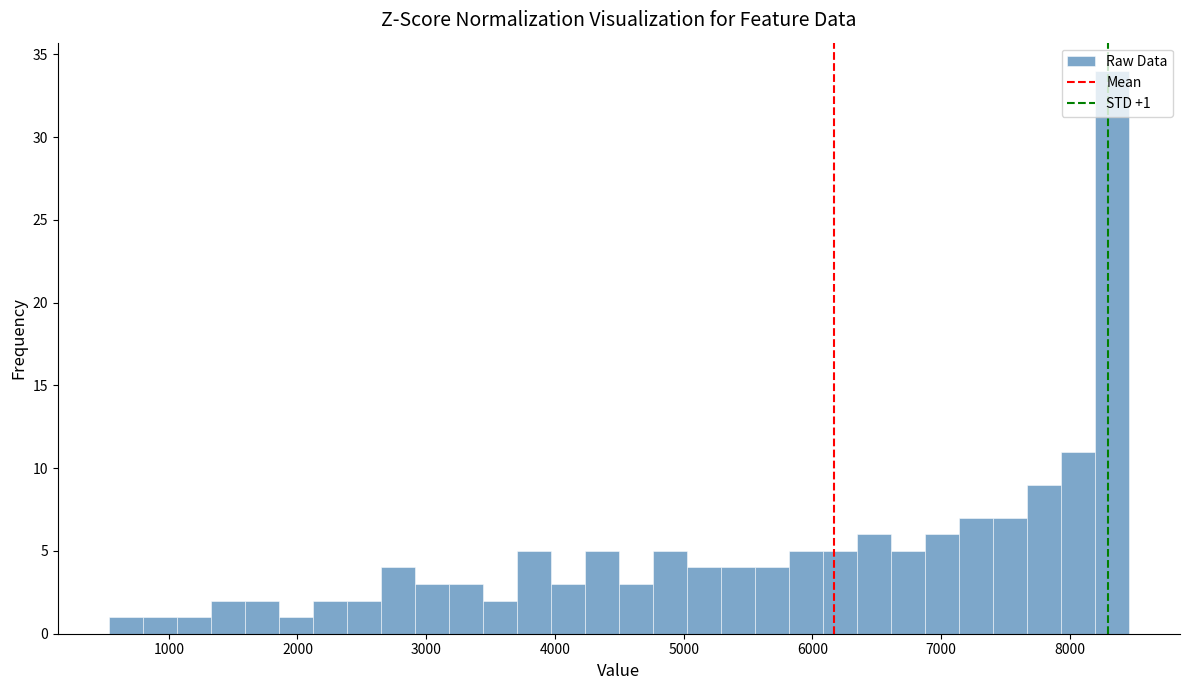

Read against the x-axis, roughly where is the centre of the tallest bar?

8300